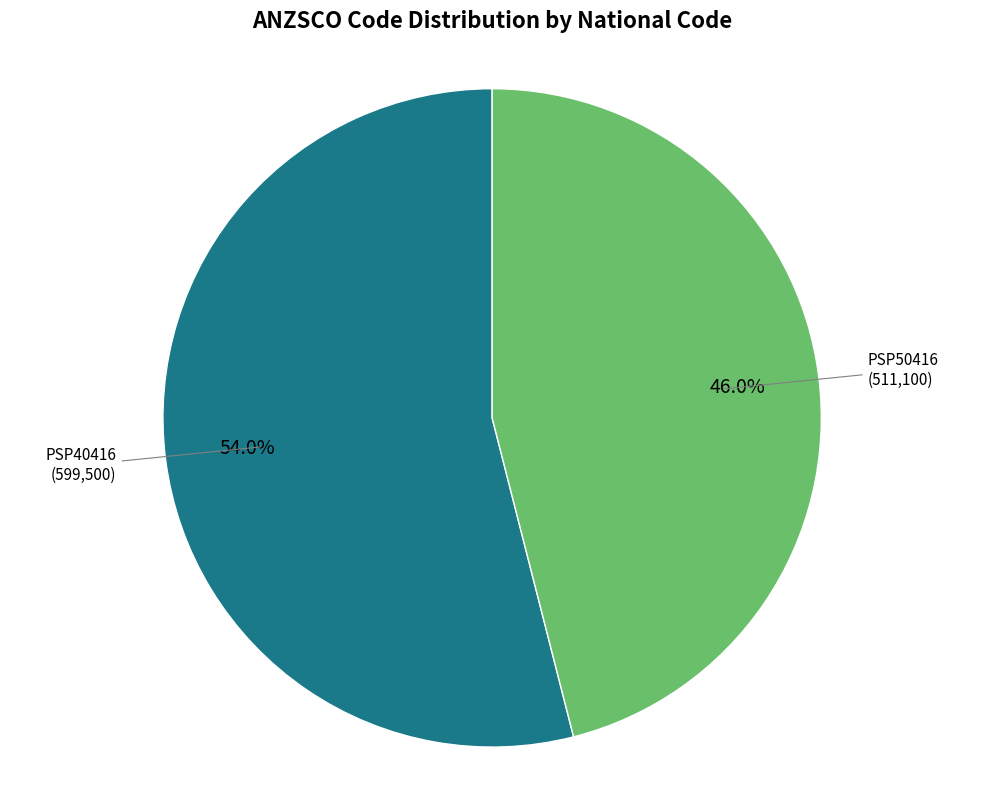

To the nearest percent, what is the combined percentage of PSP50416 and PSP40416?

100%